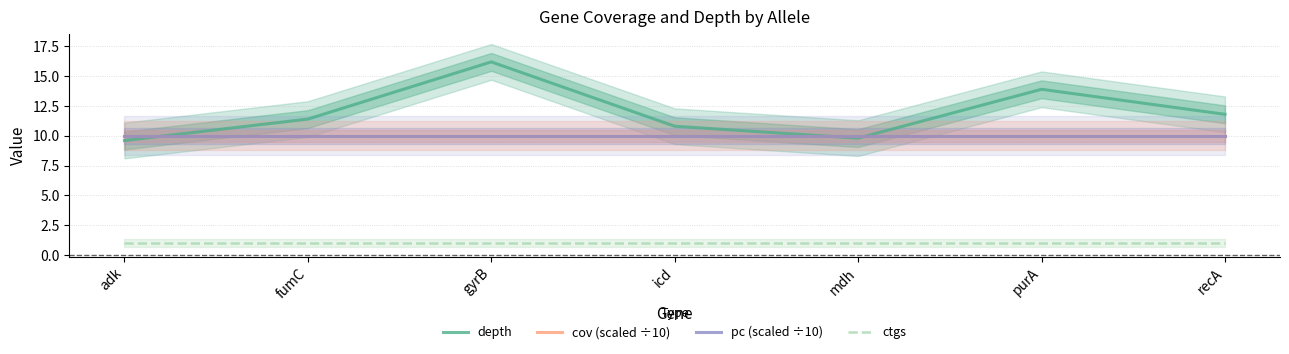

What is the difference between the depth values at fumC and adk?

1.8